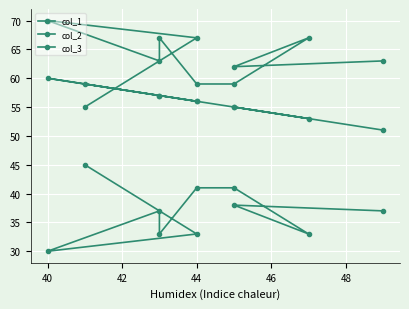

Where is the first local minimum for col_3?

44